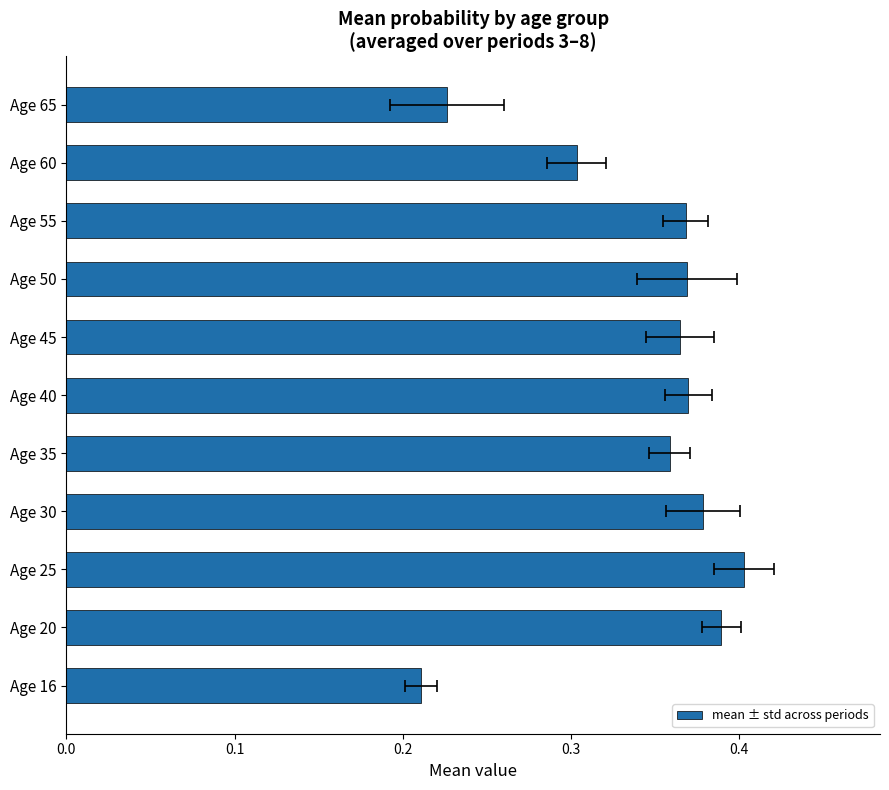

The value at Age 55 is 0.2. True or false?

False